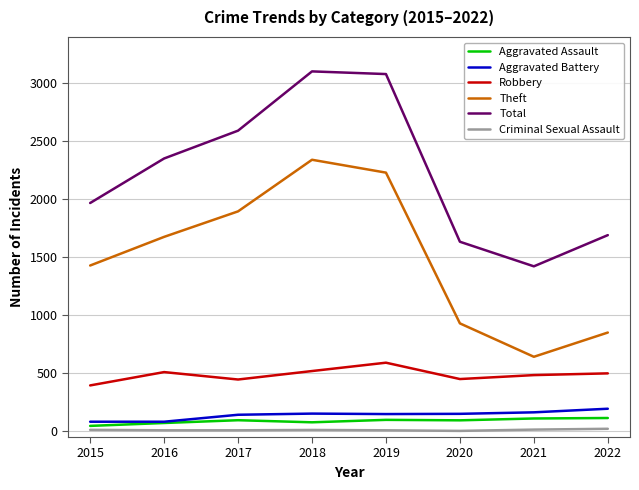

The Robbery series shows 750 at 2020. True or false?

False